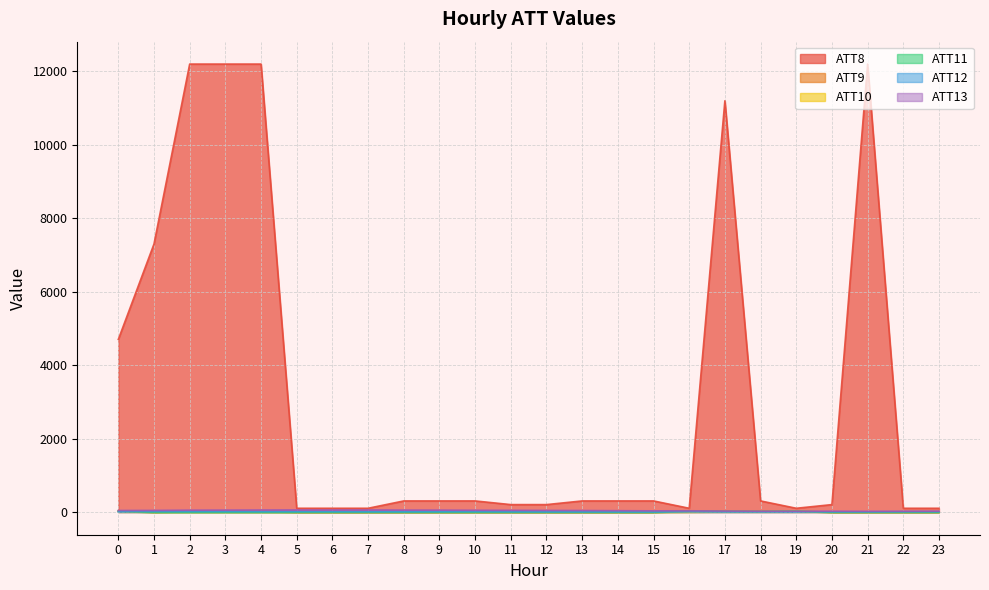

How many lines are shown in the chart?

6